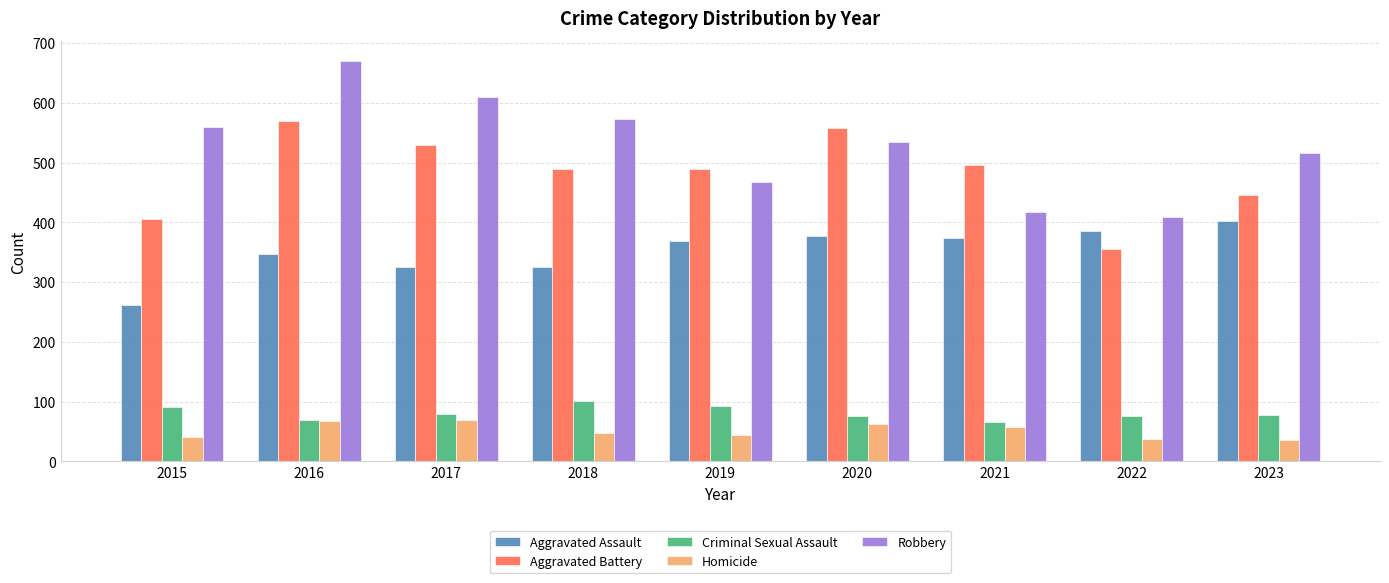

Is the value of Robbery at 2020 greater than the value of Homicide at 2015?

Yes